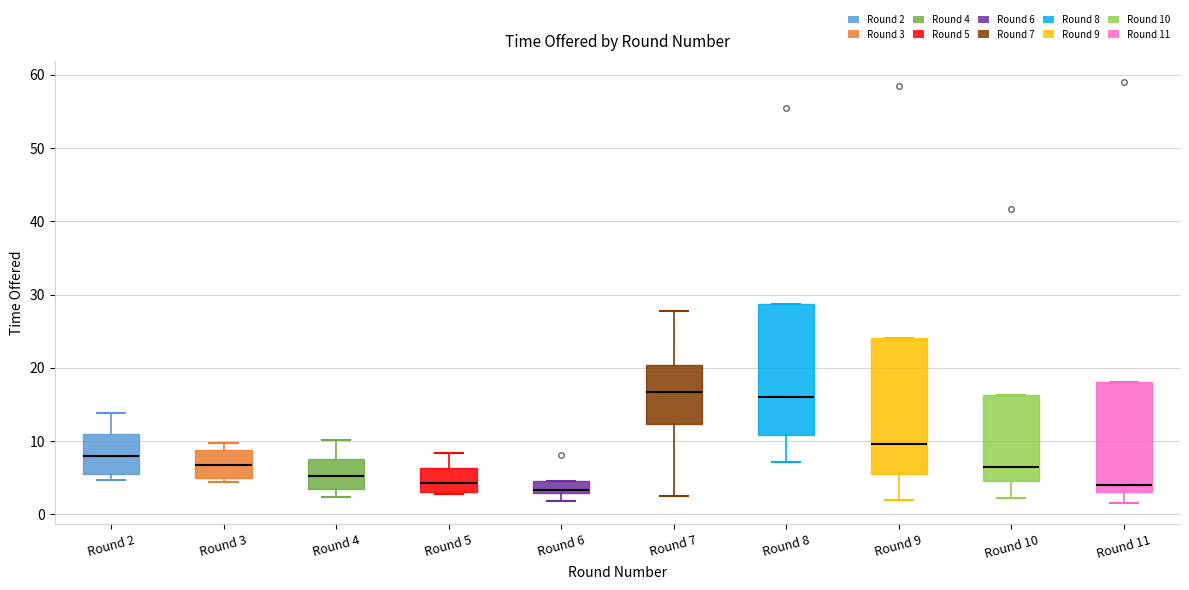

Reading left to right, transcribe this box plot: for each box, give where its median line is, the range the box spans, and where its two whiskers end, as read against the y-axis. The values are not printed on the chart, so give them approximately, as read against the axis.

Round 2: median 8, box 6 to 11, whiskers 5 to 14
Round 3: median 7, box 5 to 9, whiskers 4 to 10
Round 4: median 5, box 3 to 8, whiskers 2 to 10
Round 5: median 4, box 3 to 6, whiskers 3 to 8
Round 6: median 3 (just above the box's lower edge), box 3 to 5, whiskers 2 to 5
Round 7: median 17, box 12 to 20, whiskers 2 to 28
Round 8: median 16, box 11 to 29, whiskers 7 to 29
Round 9: median 10, box 6 to 24, whiskers 2 to 24
Round 10: median 7, box 5 to 16, whiskers 2 to 16
Round 11: median 4, box 3 to 18, whiskers 2 to 18